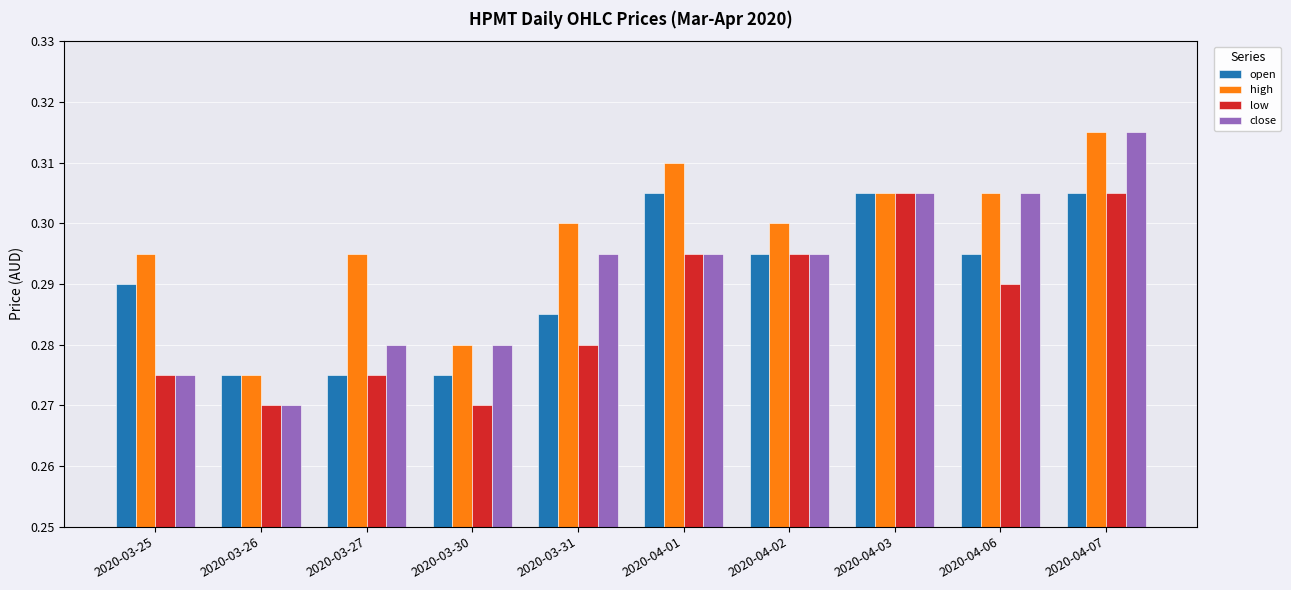

How many low values are between 0 and 1?

10